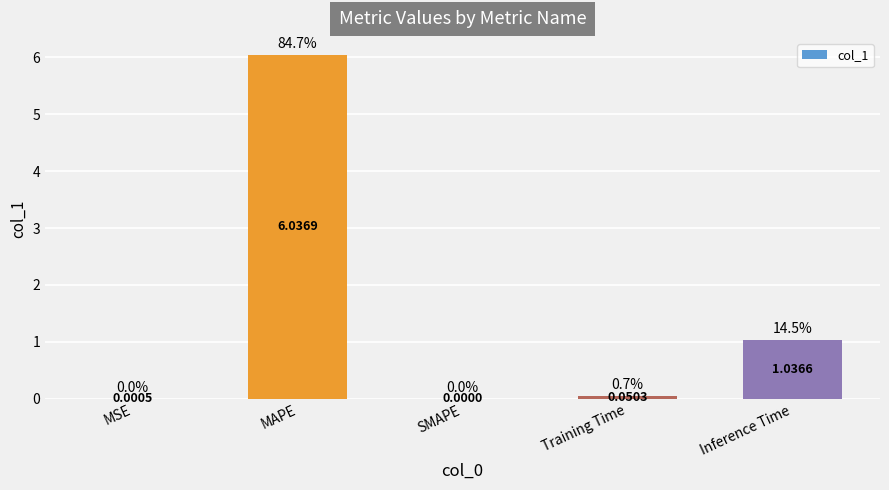

Count the number of categories in the chart.

5